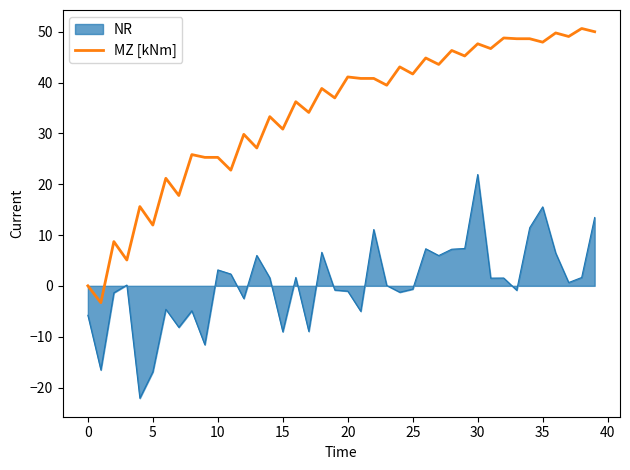

What is the greatest value displayed?

50.6